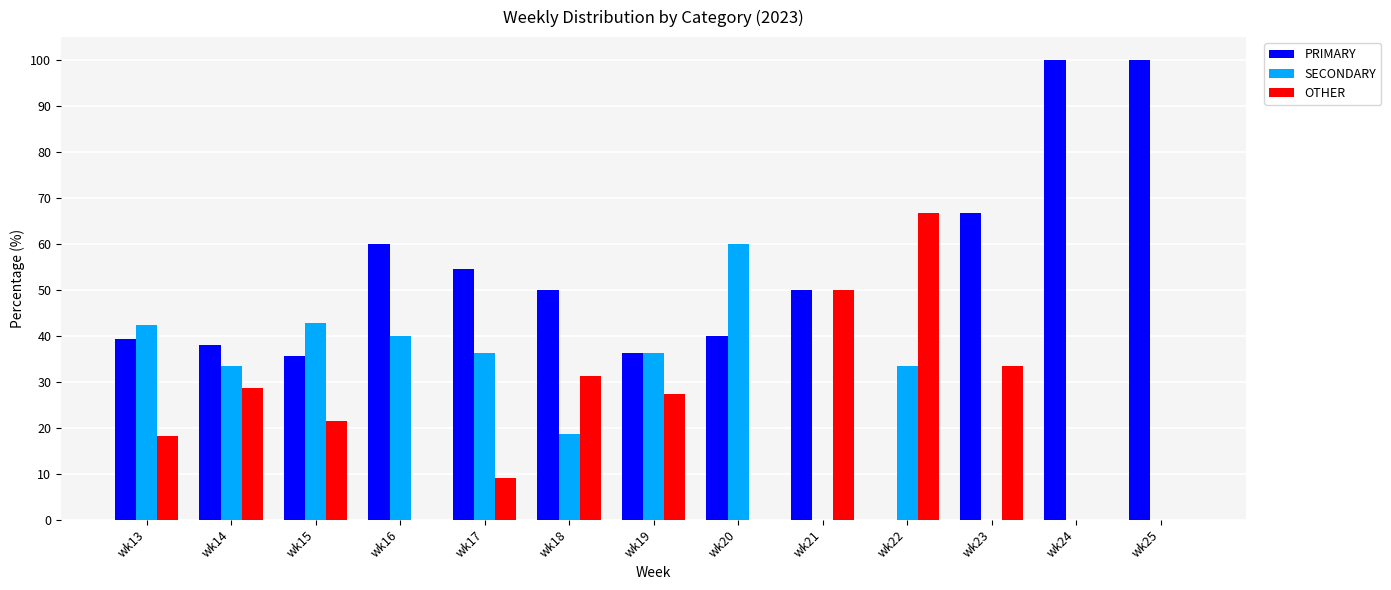

What is the average value of the OTHER series?

22.0